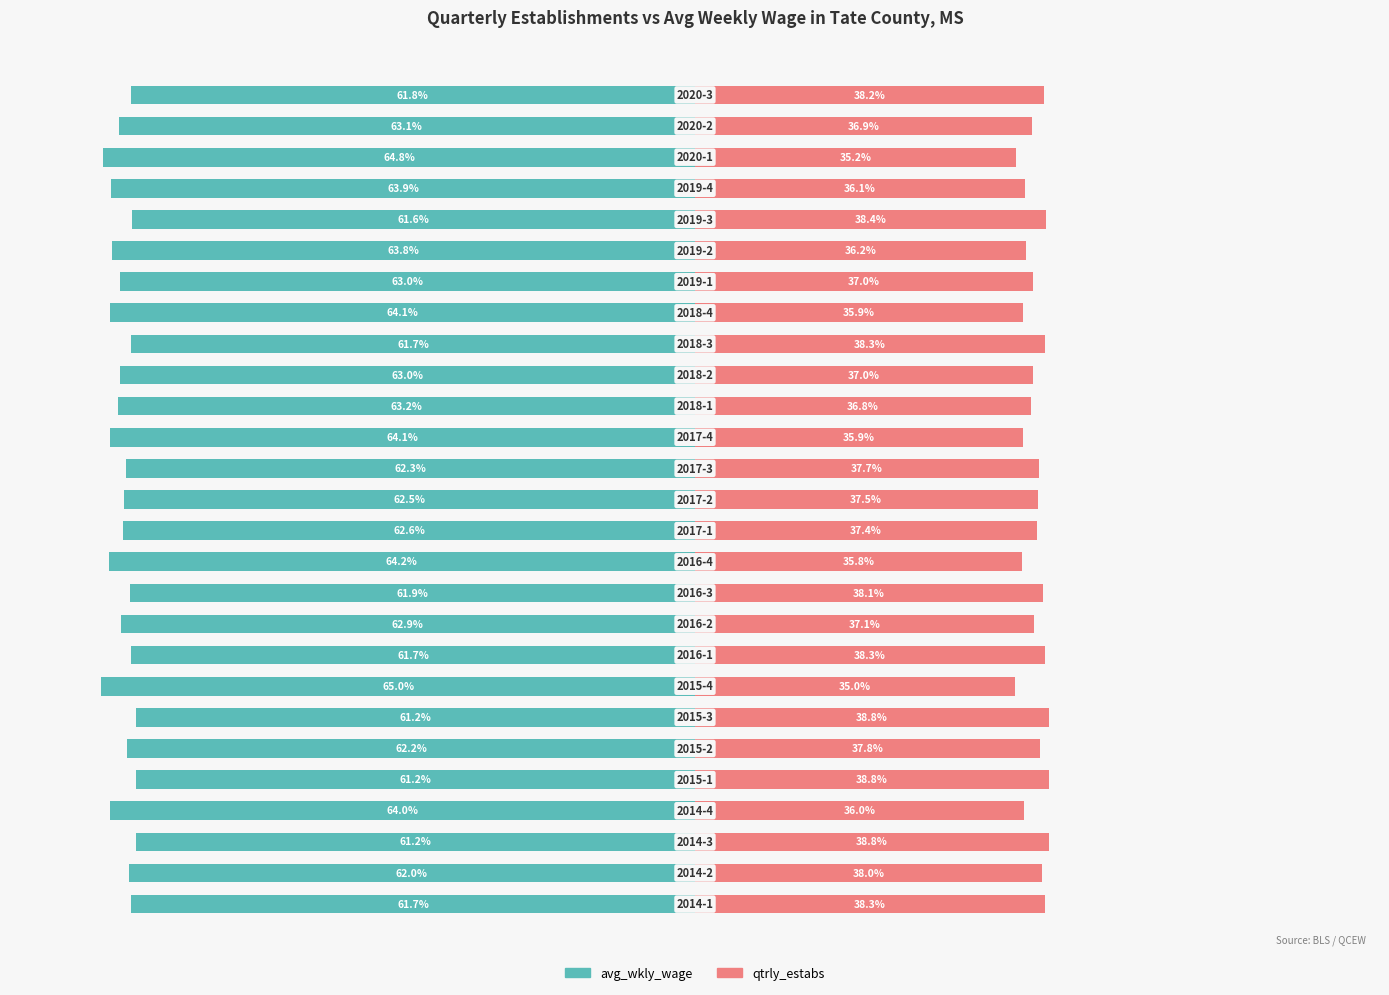

How many groups of bars are there?

27